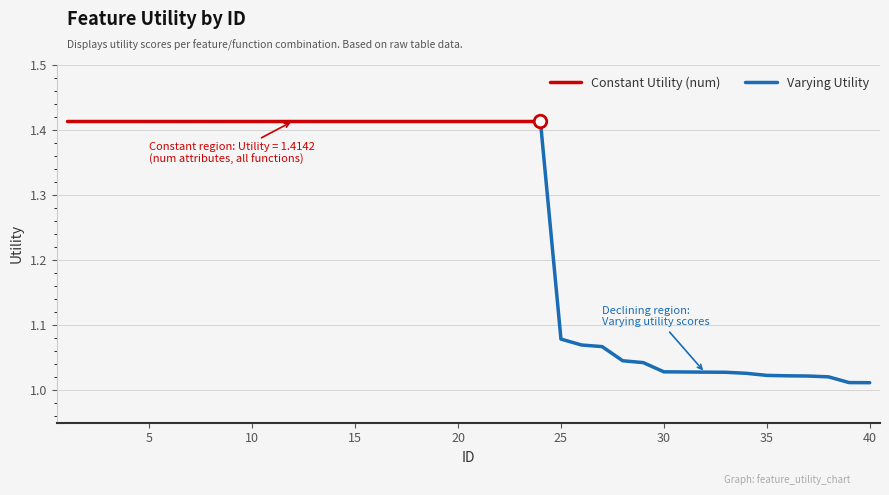

What is the difference between the maximum and minimum values?

0.4